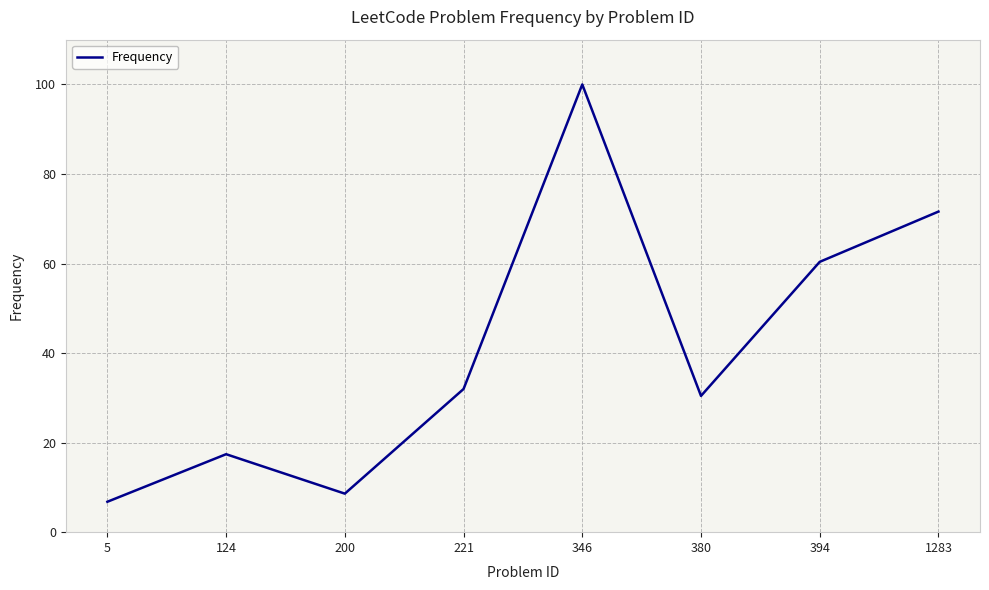

Approximately how many times larger is the value at 394 compared to 380?

2.0